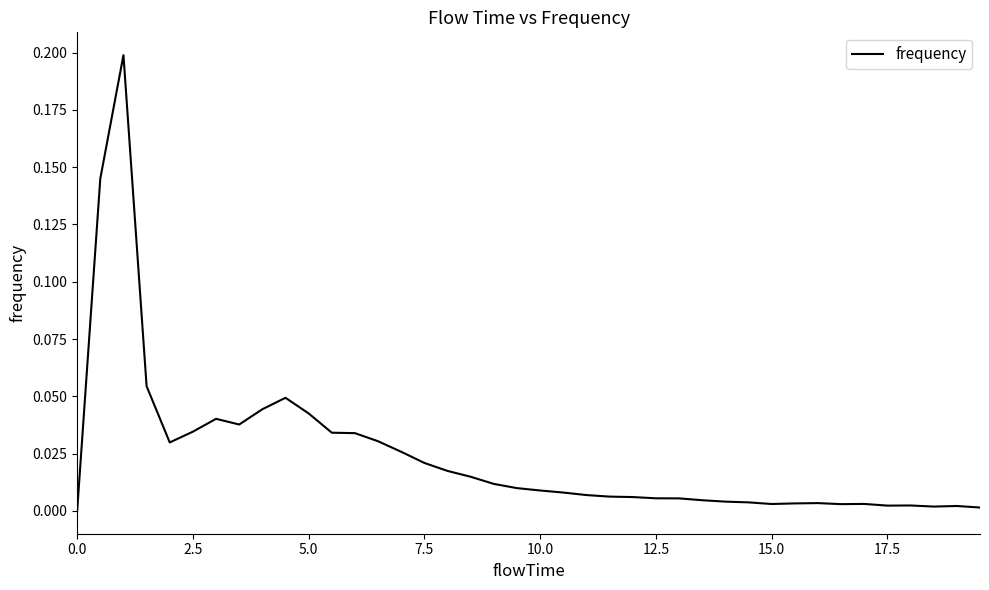

What is the difference between the maximum and minimum values?

0.2